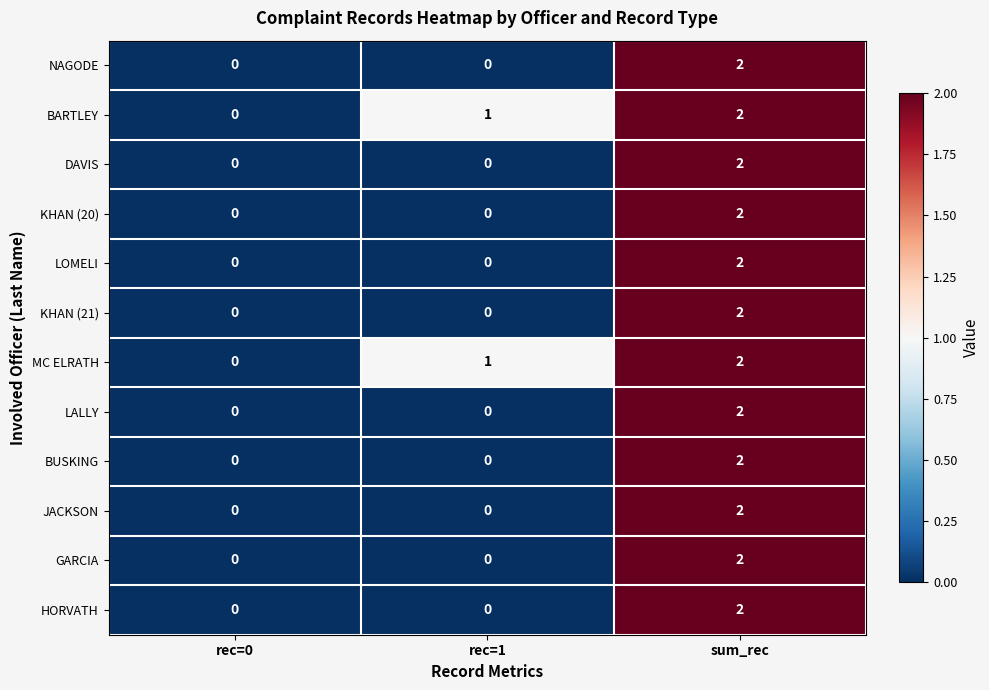

True or false: LOMELI has a value of 0 at rec=0.

True